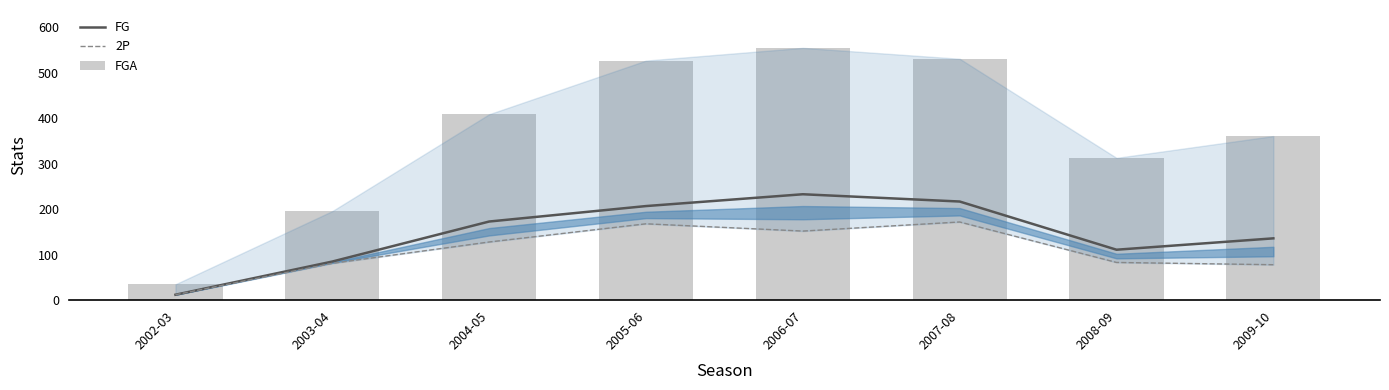

Is it true that 2P equals 19 at 2002-03?

False